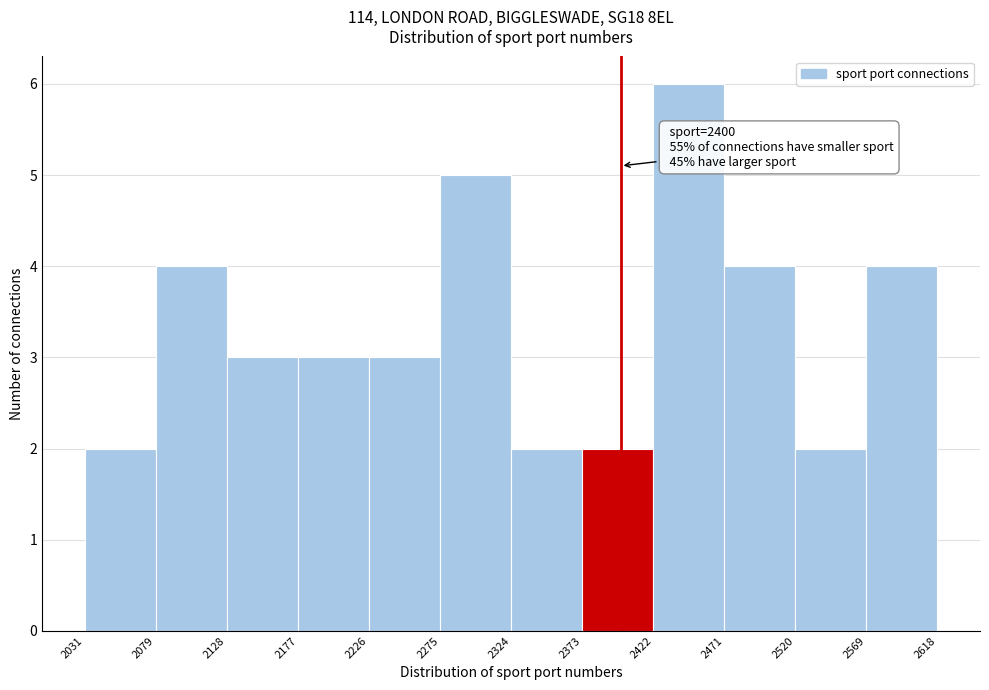

Which range on the x-axis has the tallest bar?

2422 to 2471